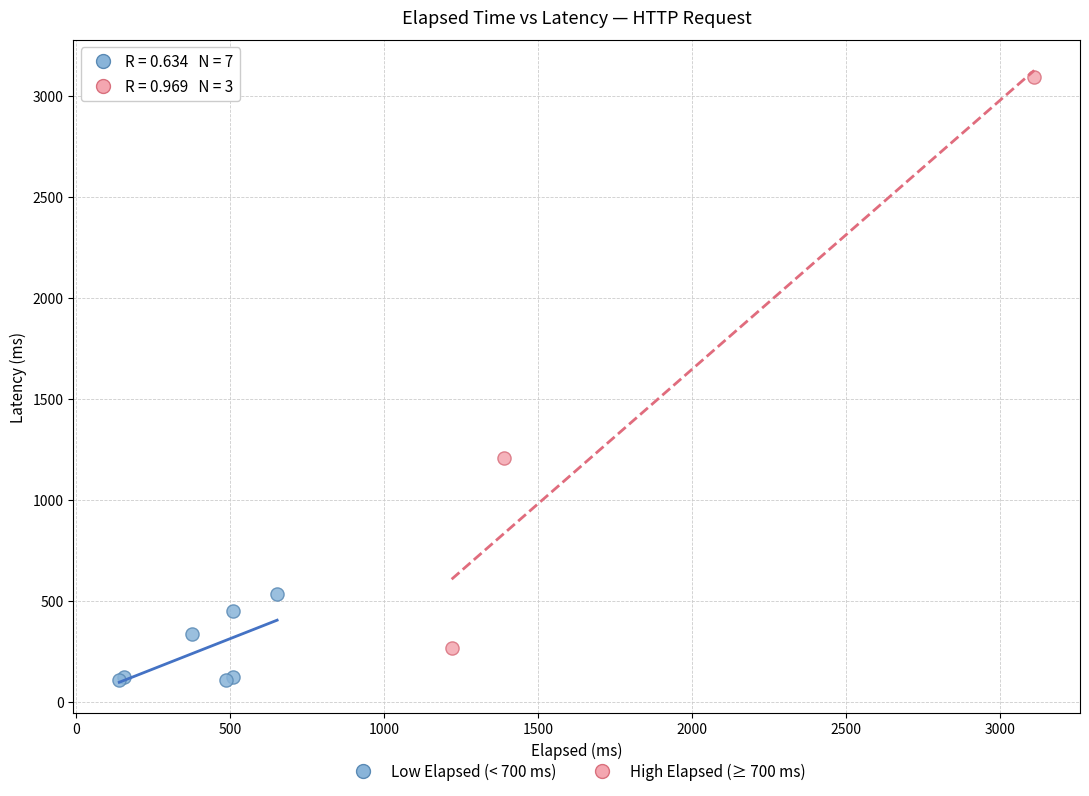

Which series contains the highest Y value?

High Elapsed (≥ 700 ms)